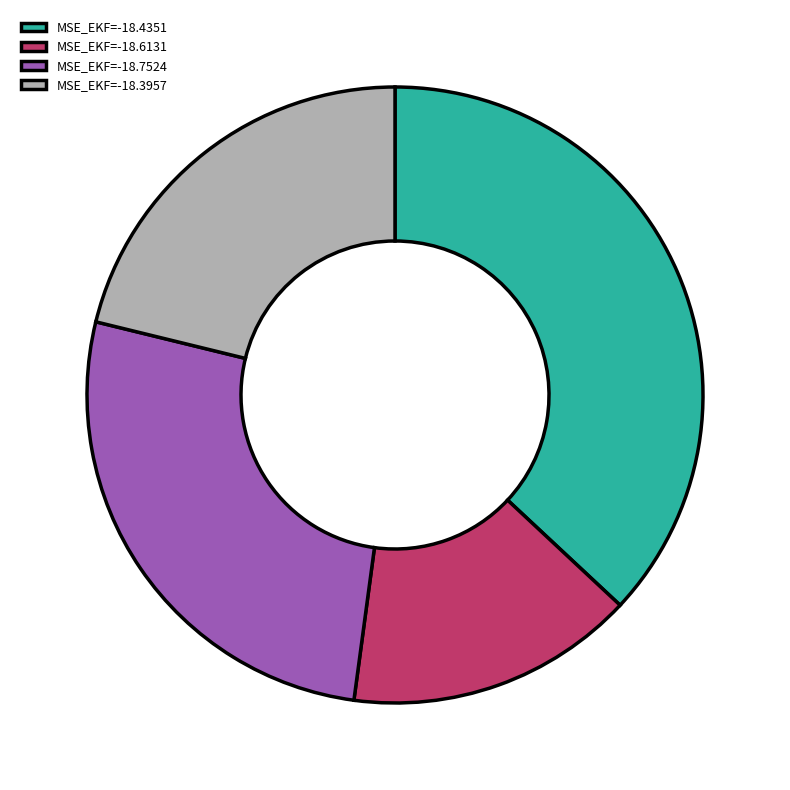

Is there a majority slice in this chart?

No